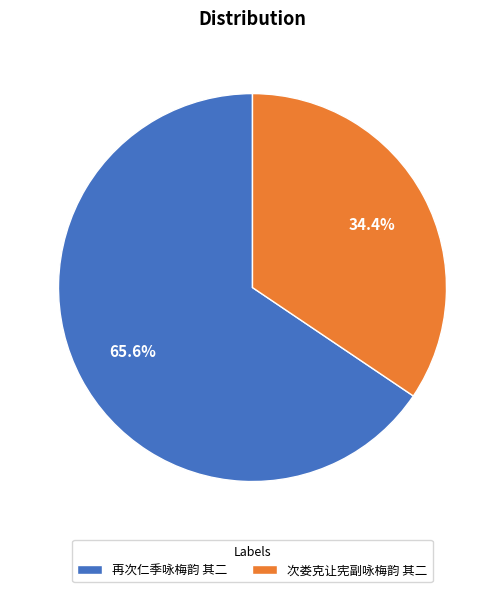

Which category has the biggest portion of the pie?

再次仁季咏梅韵 其二